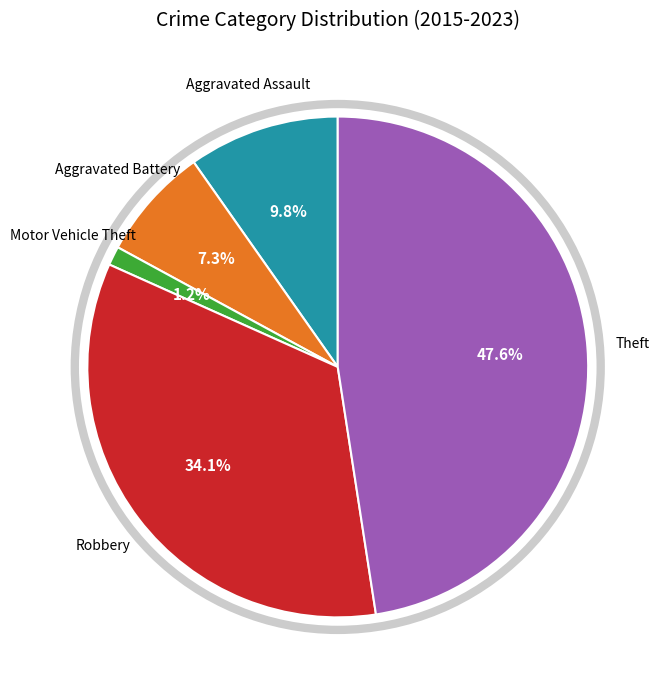

What percentage is the Aggravated Battery slice, to the nearest percent?

7%